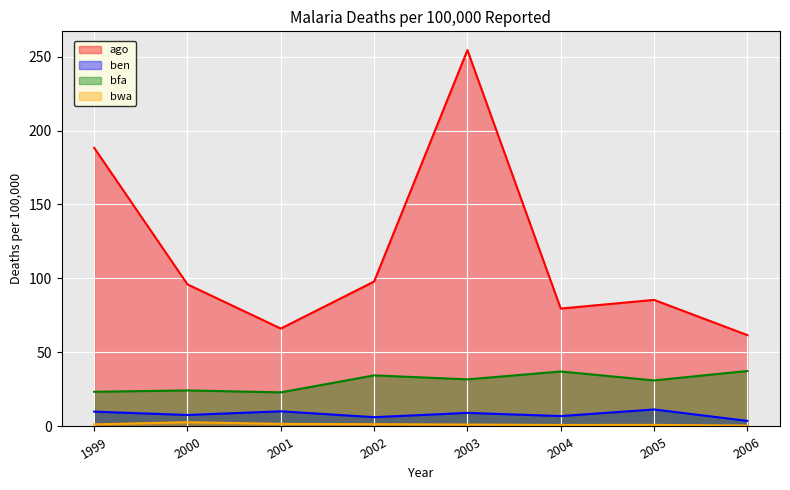

Is the value of bfa at 2002 greater than the value of bwa at 2000?

Yes